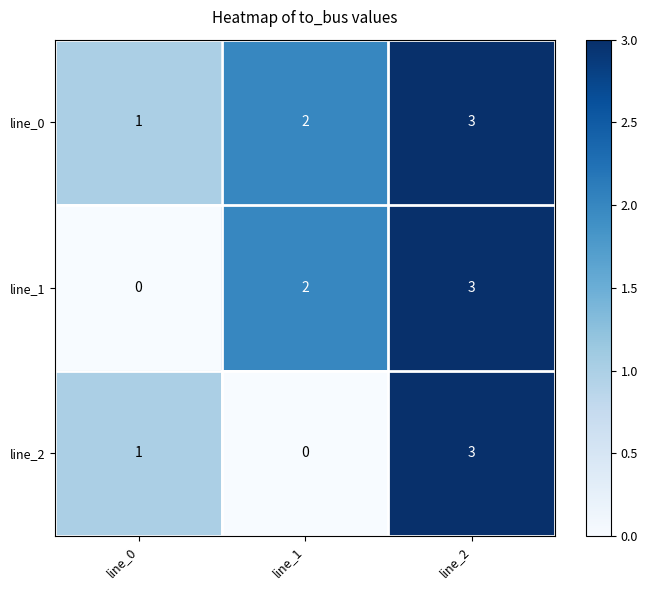

Which series has the largest total across all categories?

line_0